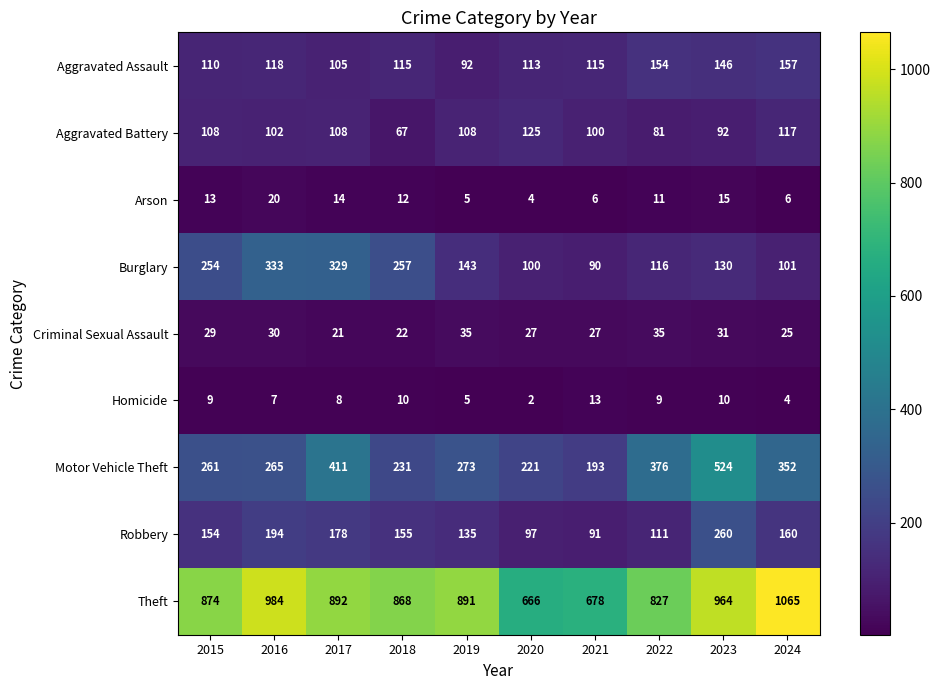

What is the total value across all series at 2021?

1313